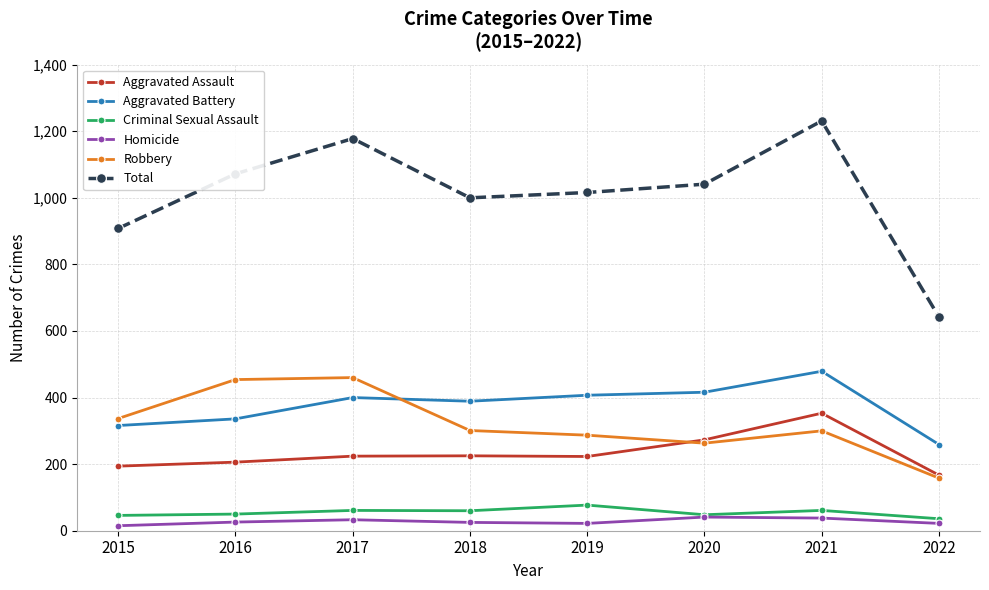

True or false: Criminal Sexual Assault has more than 1 points higher than both neighbors.

True